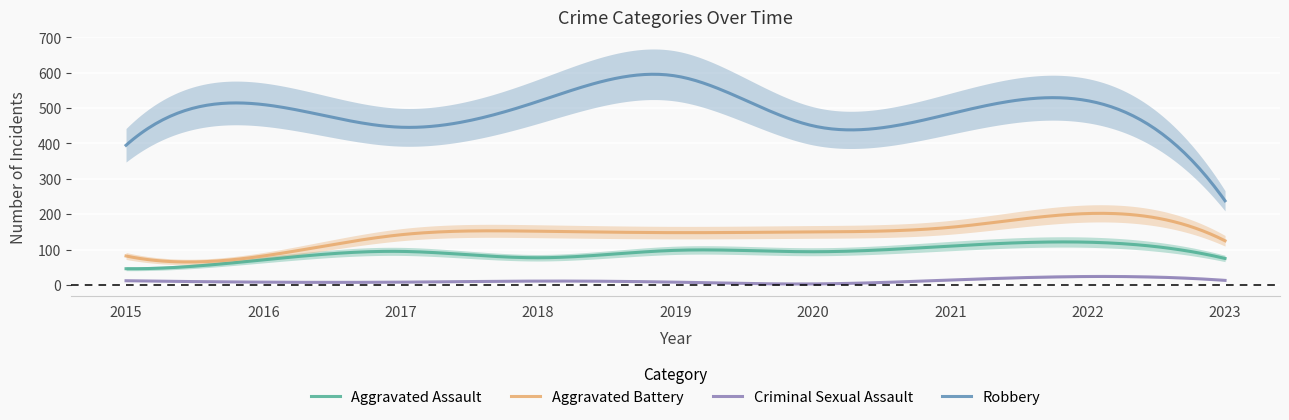

What is the maximum value shown in the chart?

591